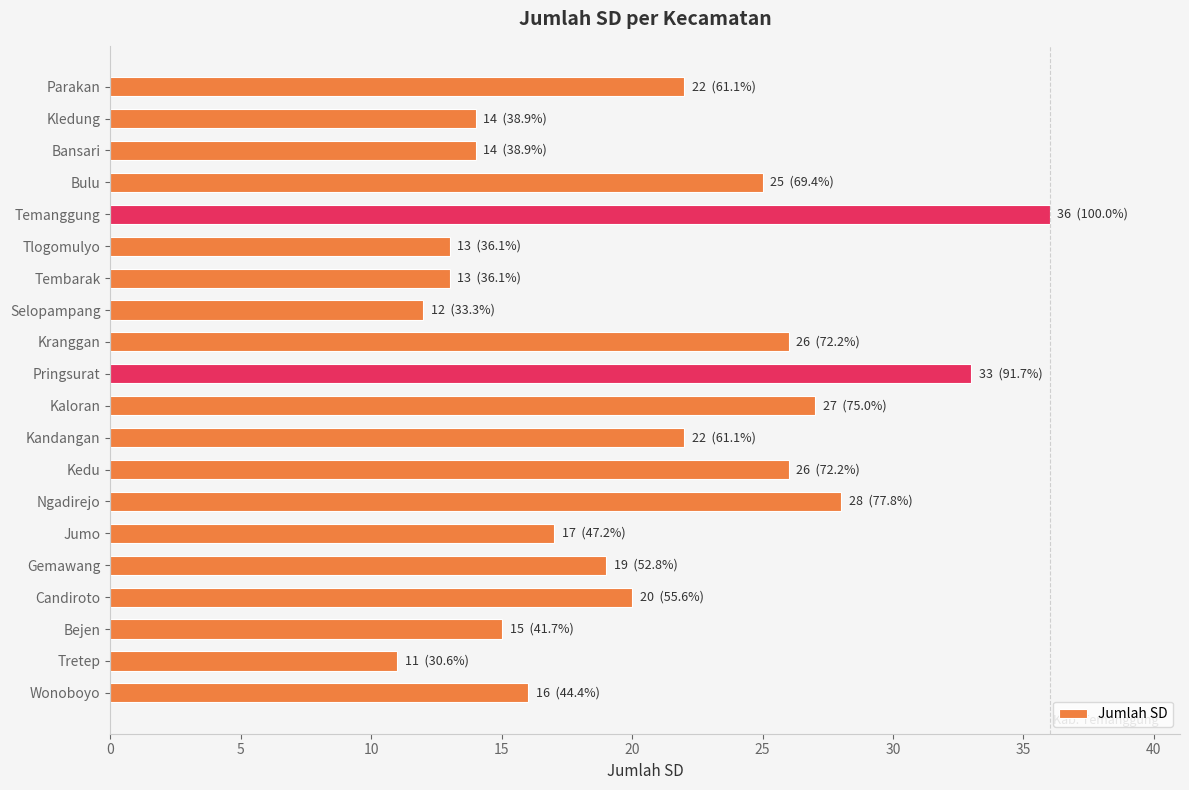

Which has a higher value, Tembarak or Bejen?

Bejen